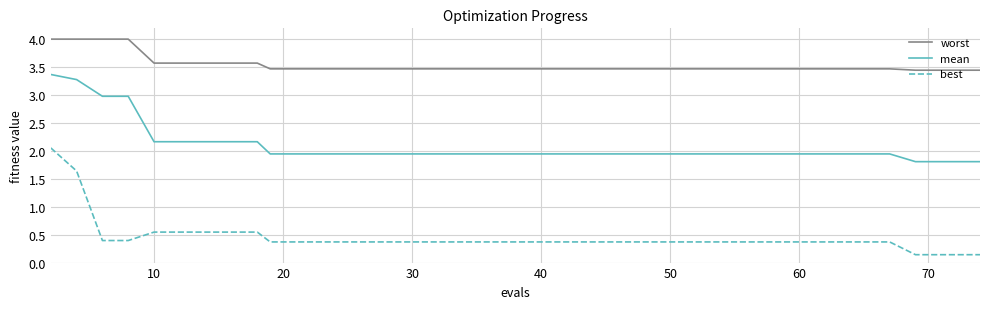

Which series has the largest range (max minus min)?

best